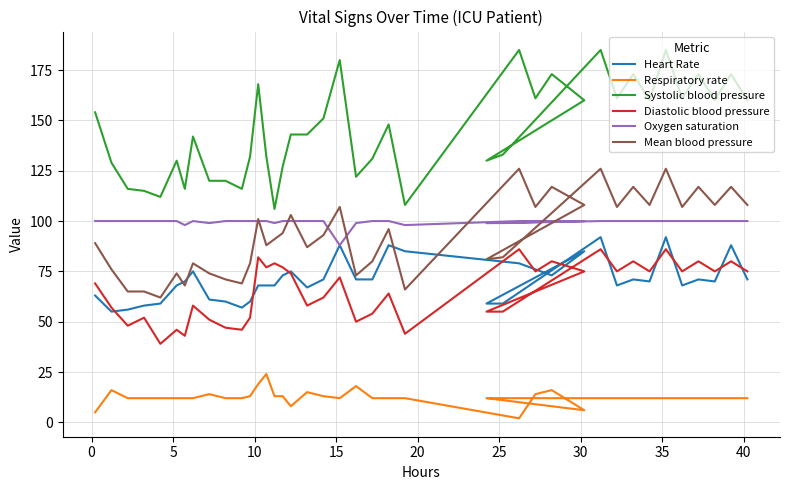

At how many categories does at least one series exceed 140?

22